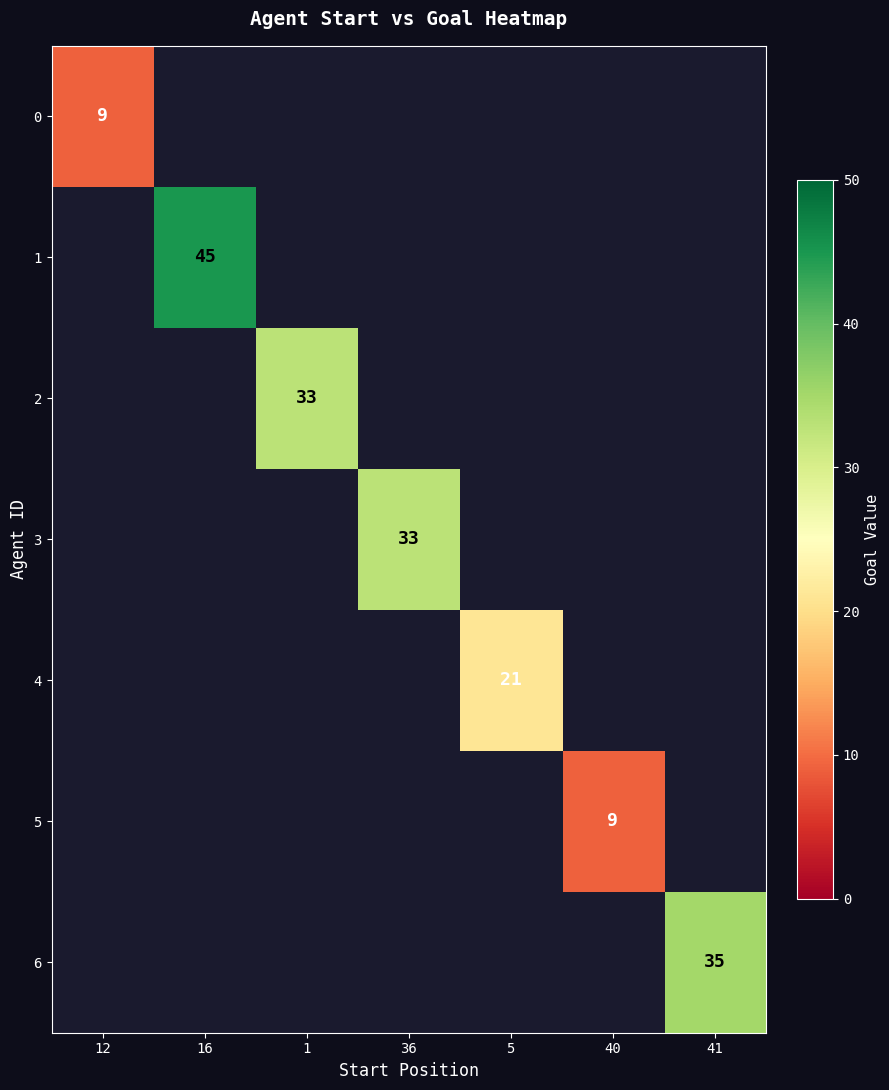

Is the value of 0 at 12 greater than the value of 2 at 1?

No